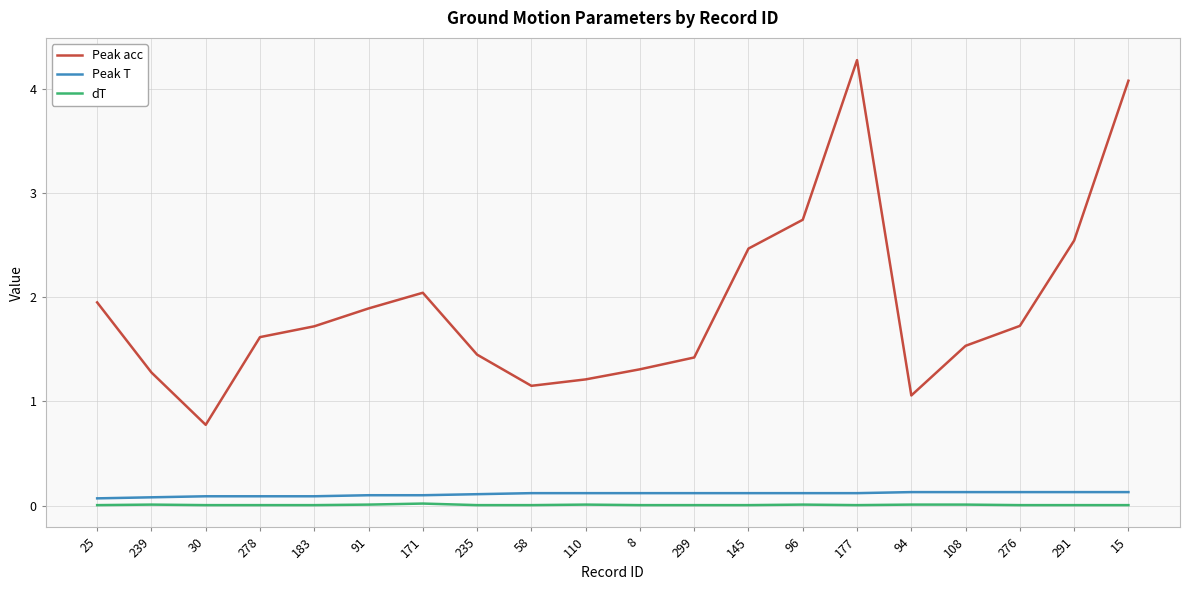

Does the chart have visible grid lines?

Yes